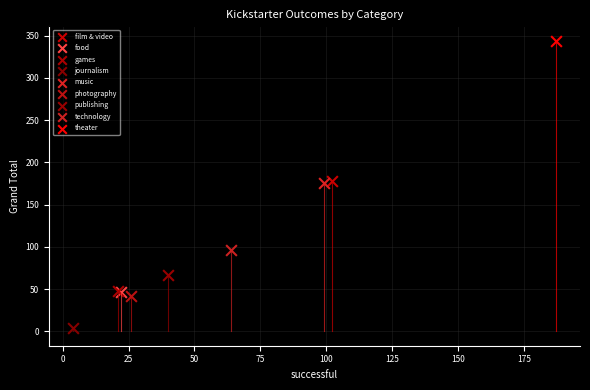

What are all the series names shown in the legend?

film & video, food, games, journalism, music, photography, publishing, technology, theater